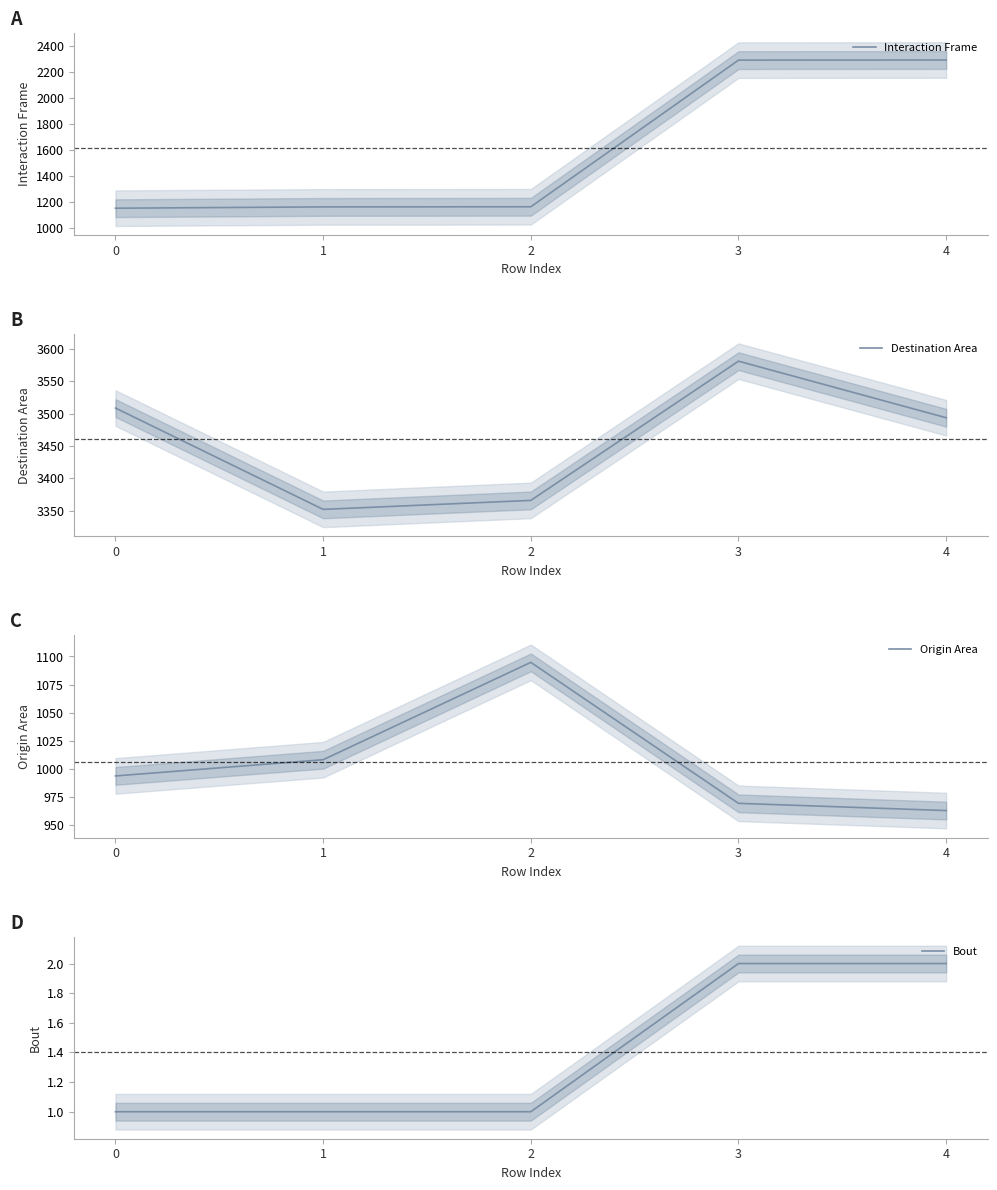

What are all the series names shown in the legend?

Interaction Frame, Destination Area, Origin Area, Bout